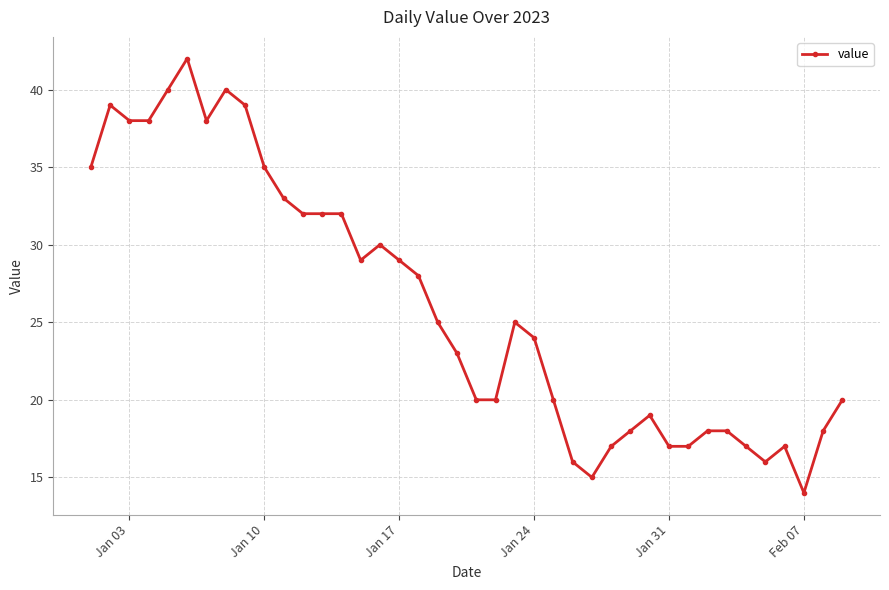

True or false: the data has more than 1 interior local peaks.

True